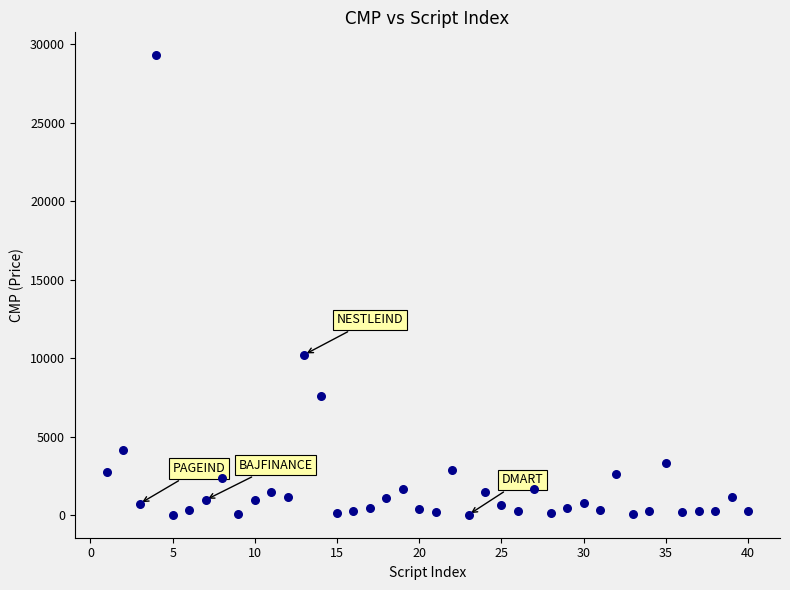

What Y value in the scatter plot is closest to 14668?

10229.7